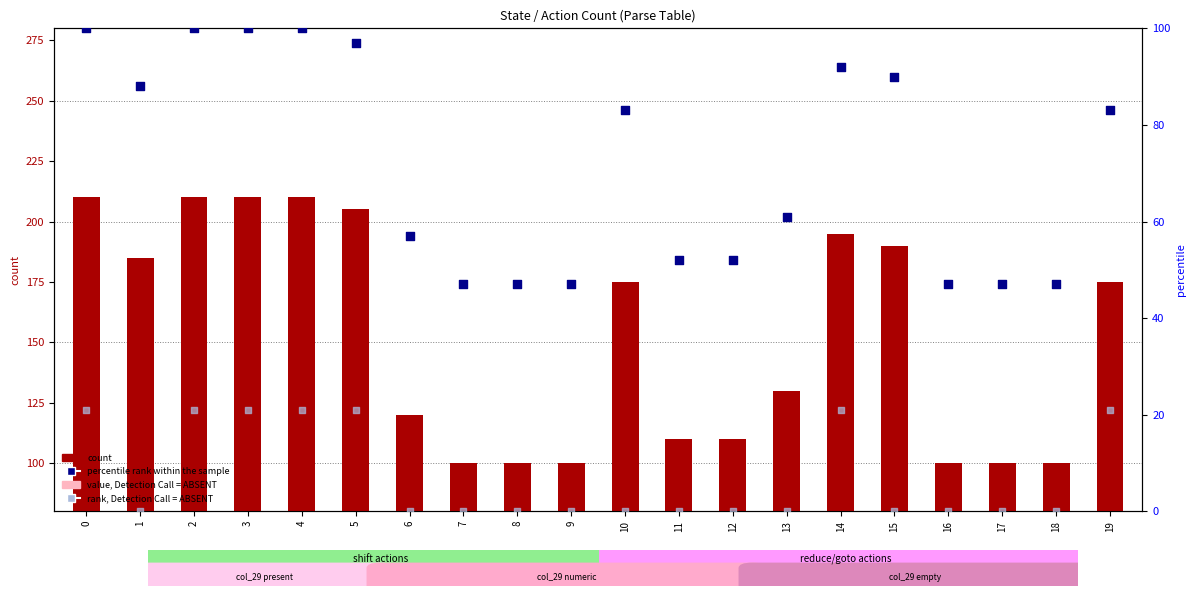

Which series reaches the maximum Y coordinate?

count